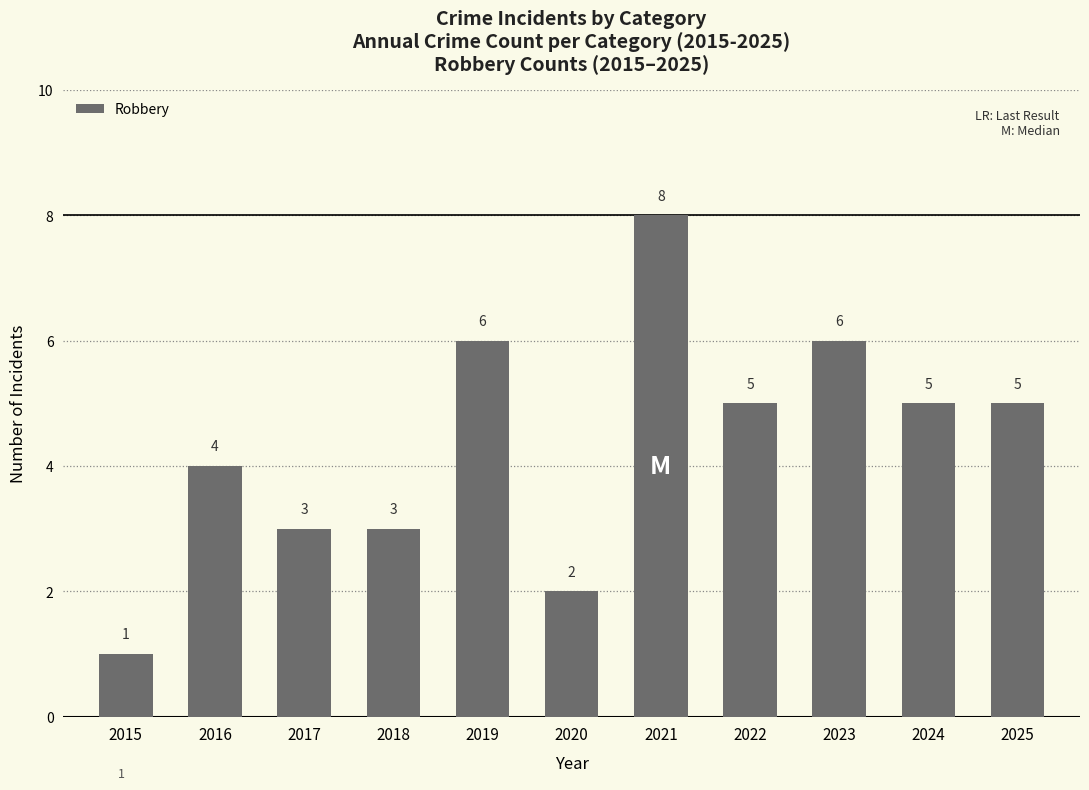

Reading left to right, transcribe all the data shown in this chart.

2015=1	2016=4	2017=3	2018=3	2019=6	2020=2	2021=8	2022=5	2023=6	2024=5	2025=5